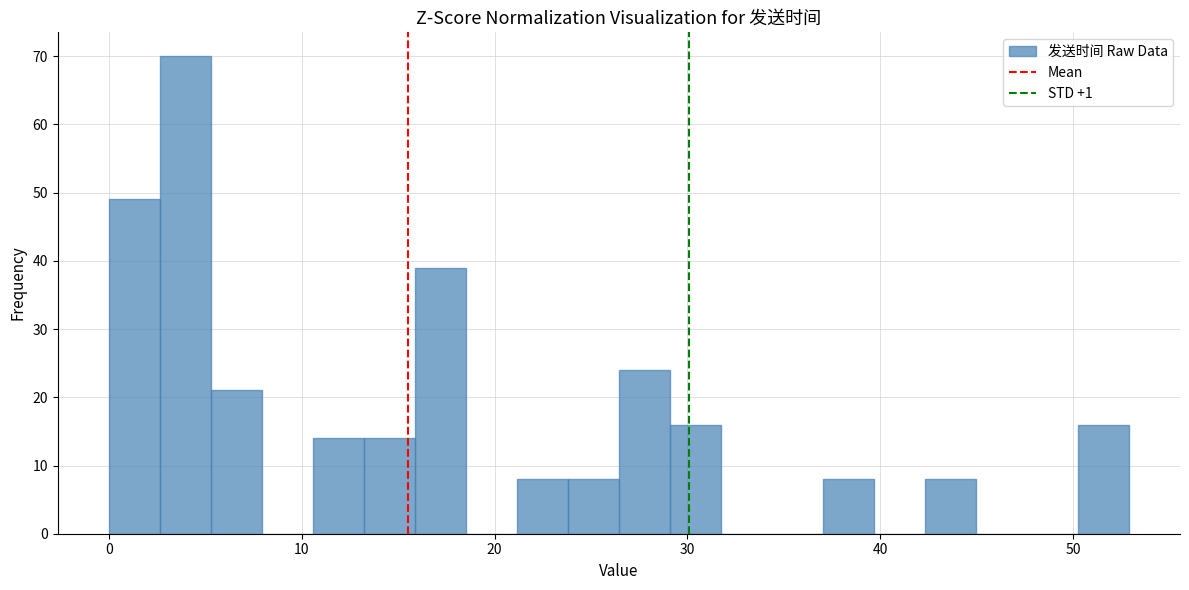

Read against the x-axis, roughly where is the centre of the tallest bar?

4